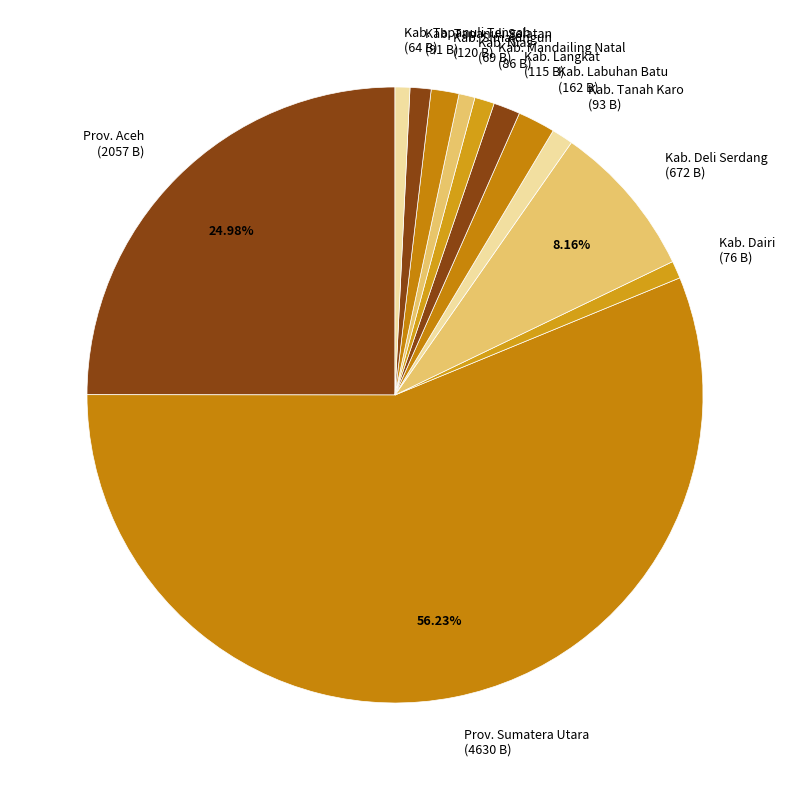

Do Kab. Dairi and Prov. Aceh together represent more than half of the pie?

No